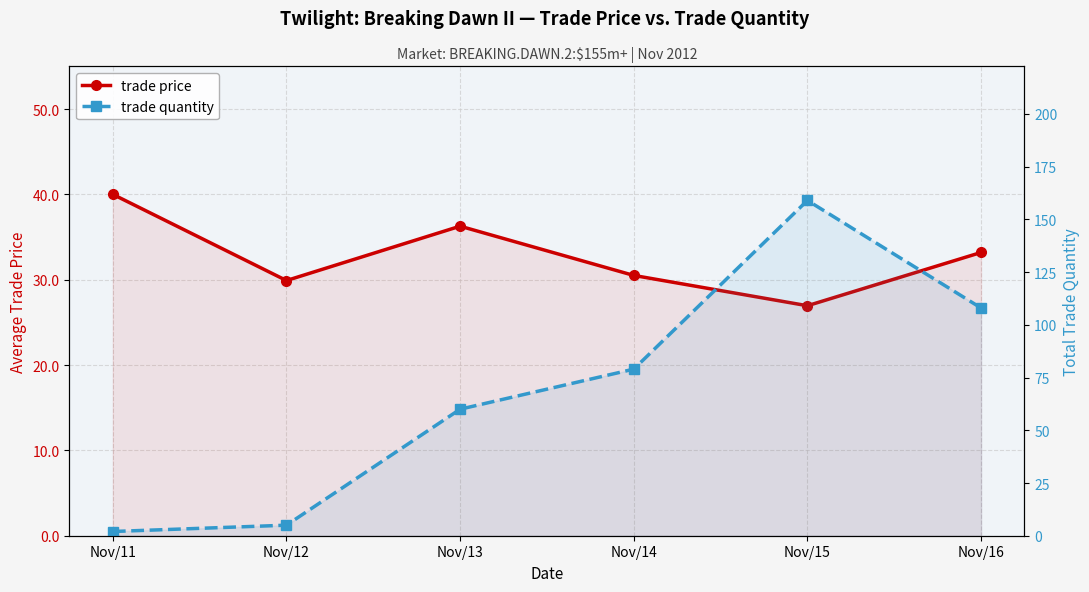

Reading right to left, extract all data points from this chart.

trade price: 33.2	26.9	30.5	36.3	29.9	40.0
trade quantity: 108.0	159.0	79.0	60.0	5.0	2.0